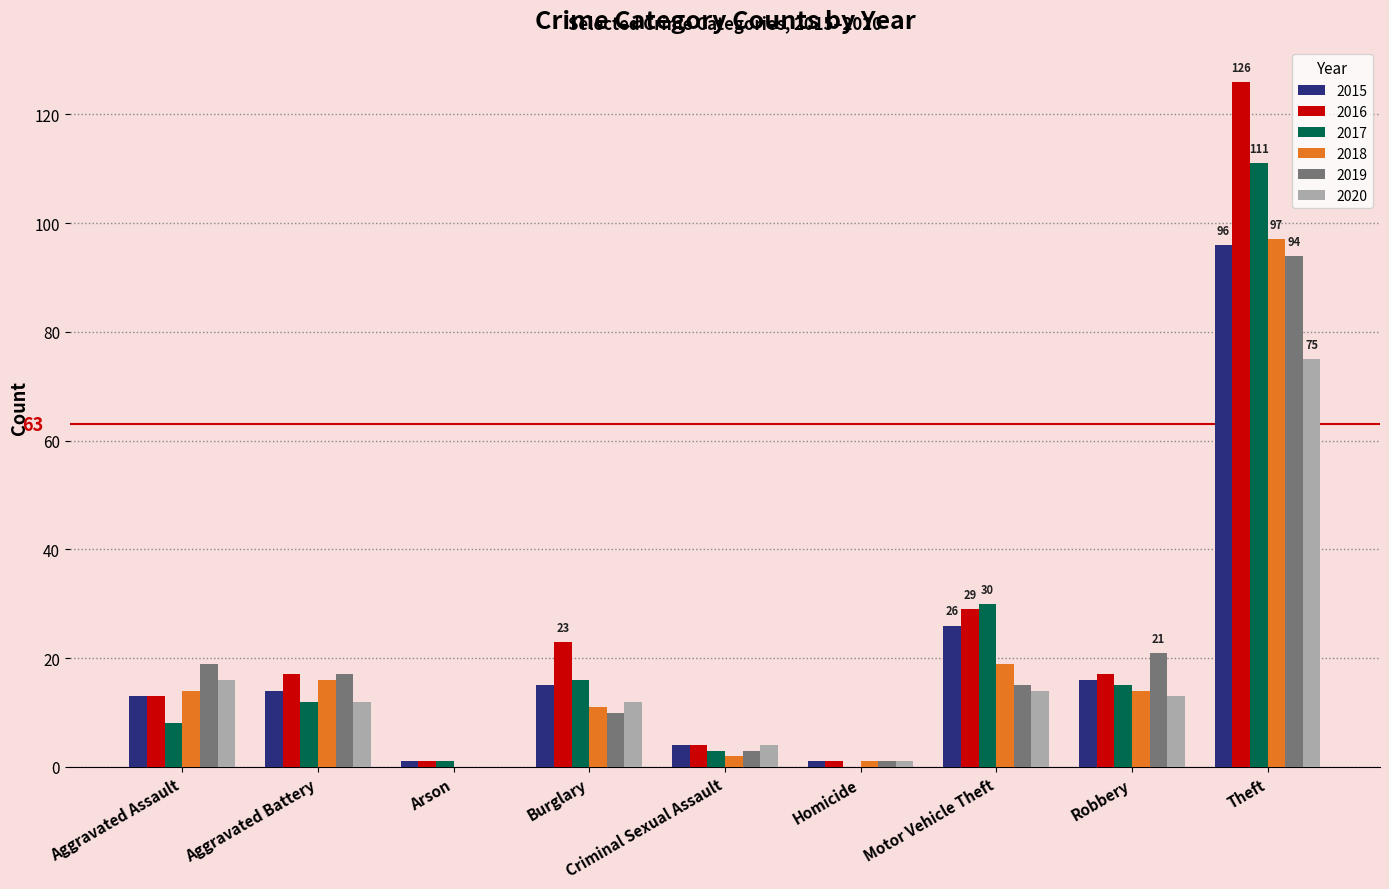

Which series has the largest total across all categories?

2016